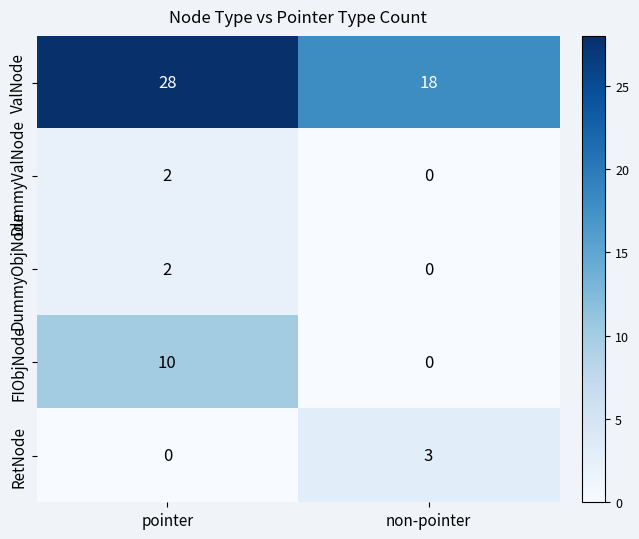

Reading left to right, list all the values displayed in this chart.

ValNode: pointer=28	non-pointer=18
DummyValNode: pointer=2	non-pointer=0
DummyObjNode: pointer=2	non-pointer=0
FIObjNode: pointer=10	non-pointer=0
RetNode: pointer=0	non-pointer=3